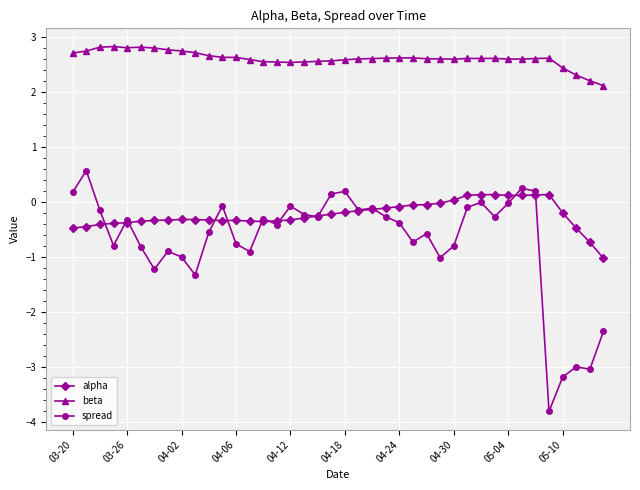

True or false: alpha has more than 0 points higher than both neighbors.

True